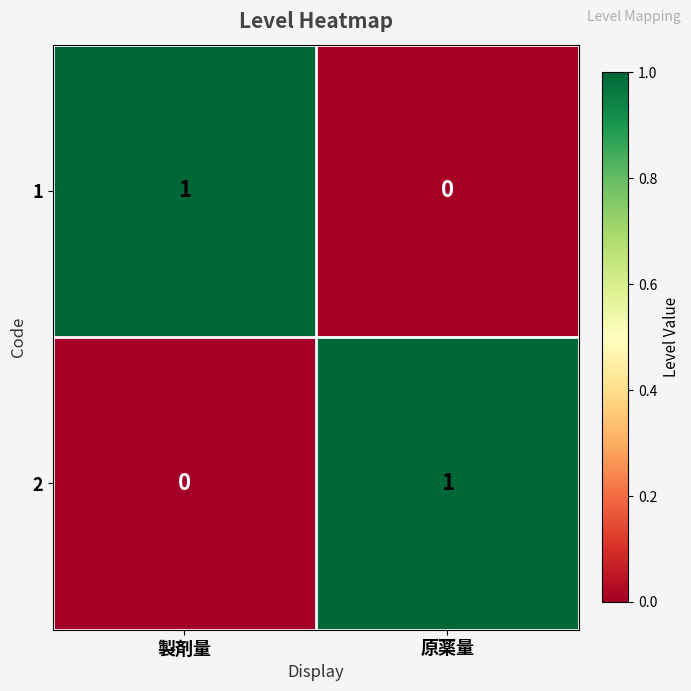

The value of 2 at 原薬量 is 2. True or false?

False